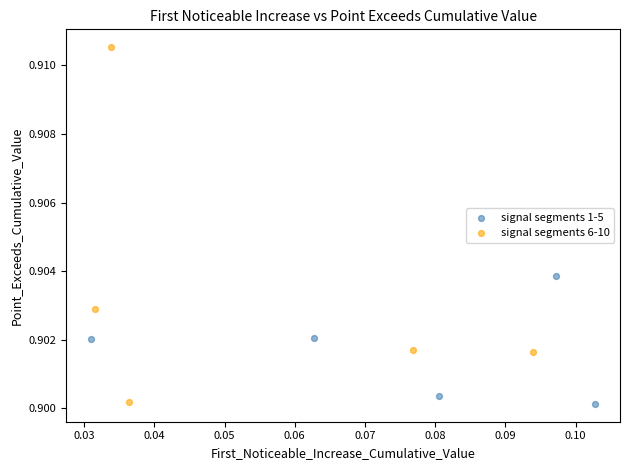

Which series reaches the maximum Y coordinate?

signal segments 6-10